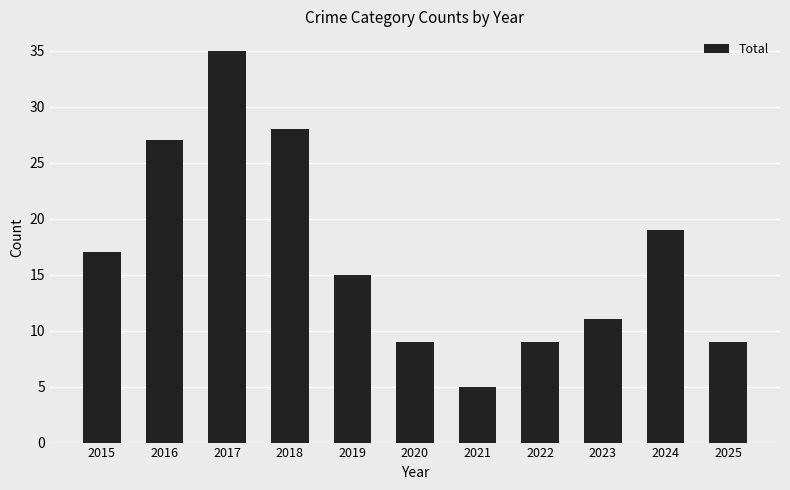

What is the average value?

17